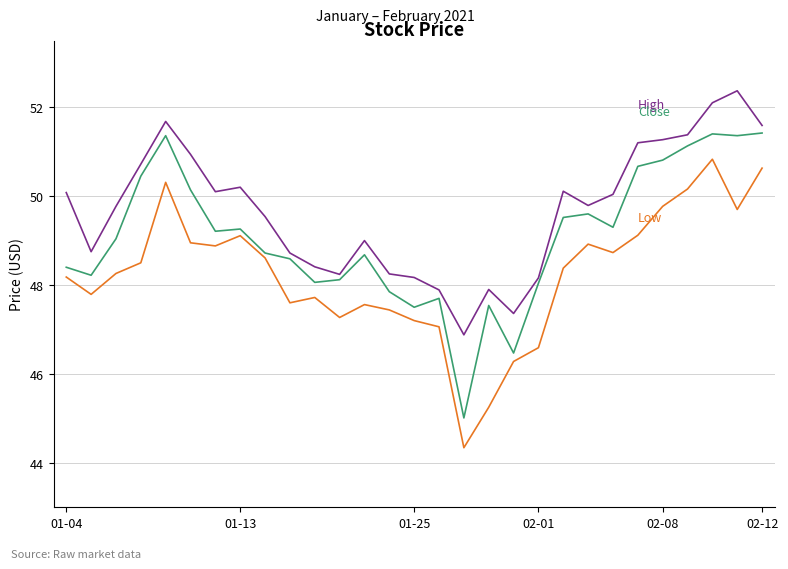

What is the minimum value shown in the chart?

44.3